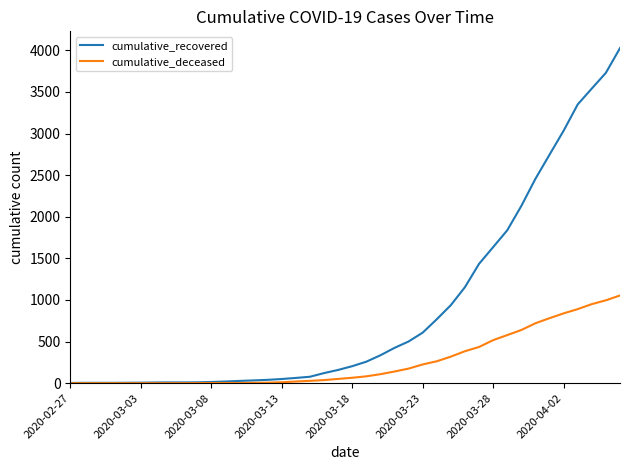

What is the greatest value displayed?

4027